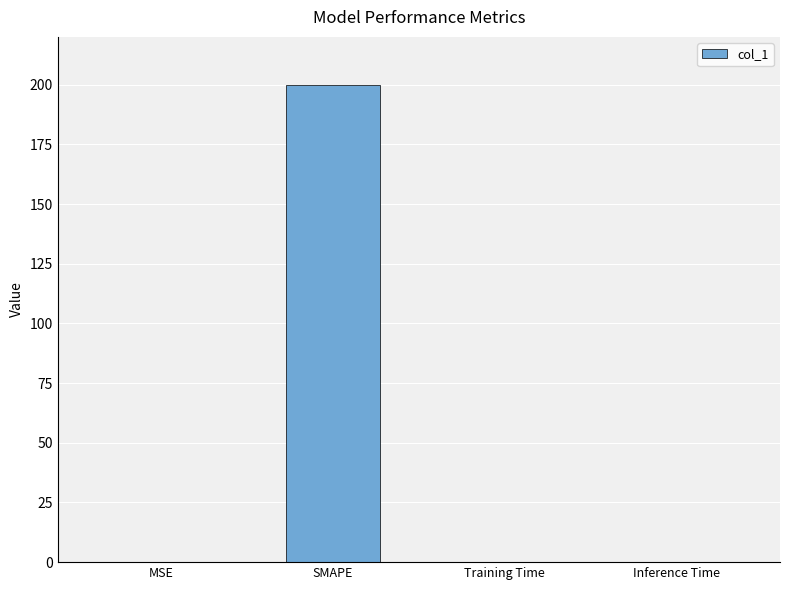

What is the greatest value displayed?

200.0